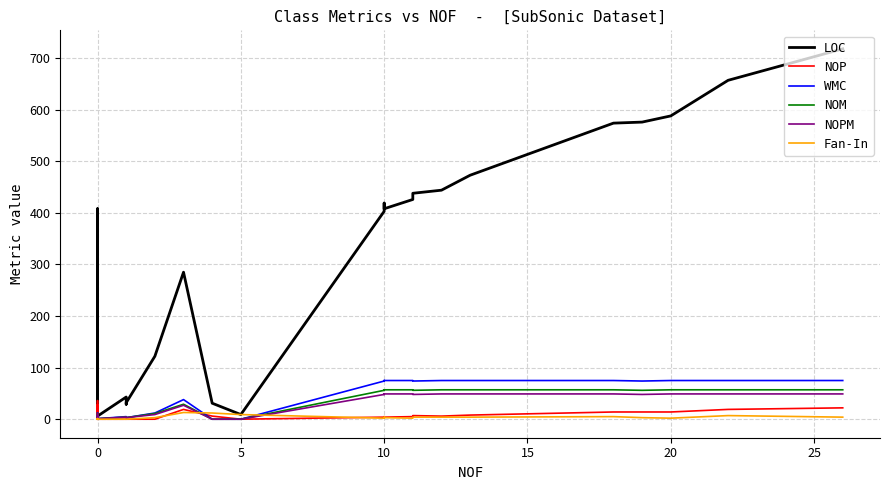

Count the number of data series in this chart.

6